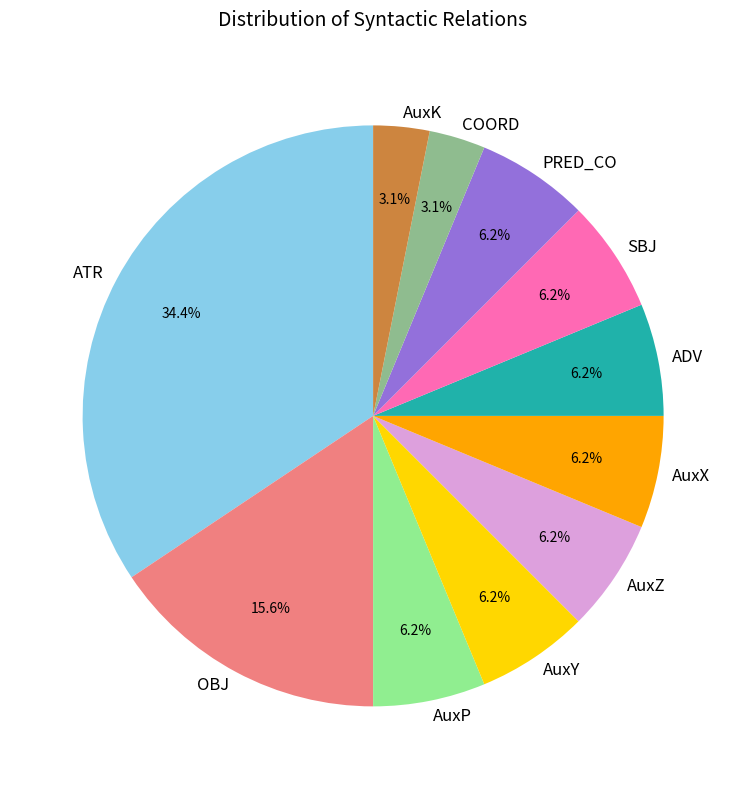

Which has a higher value, ATR or OBJ?

ATR